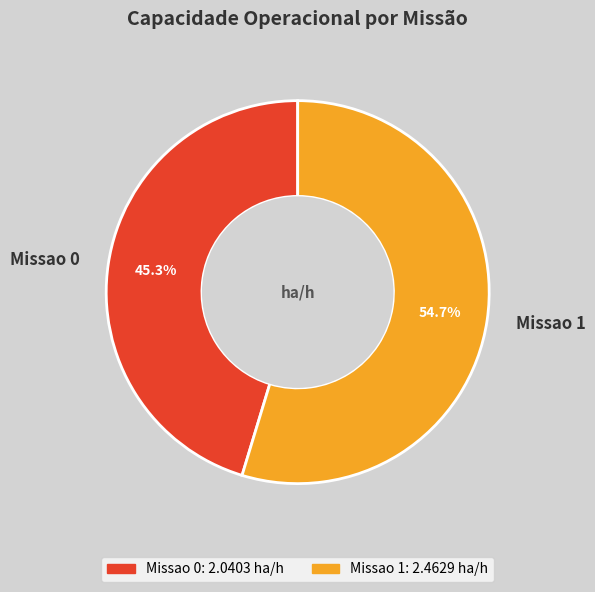

Between Missao 1 and Missao 0, which is larger?

Missao 1